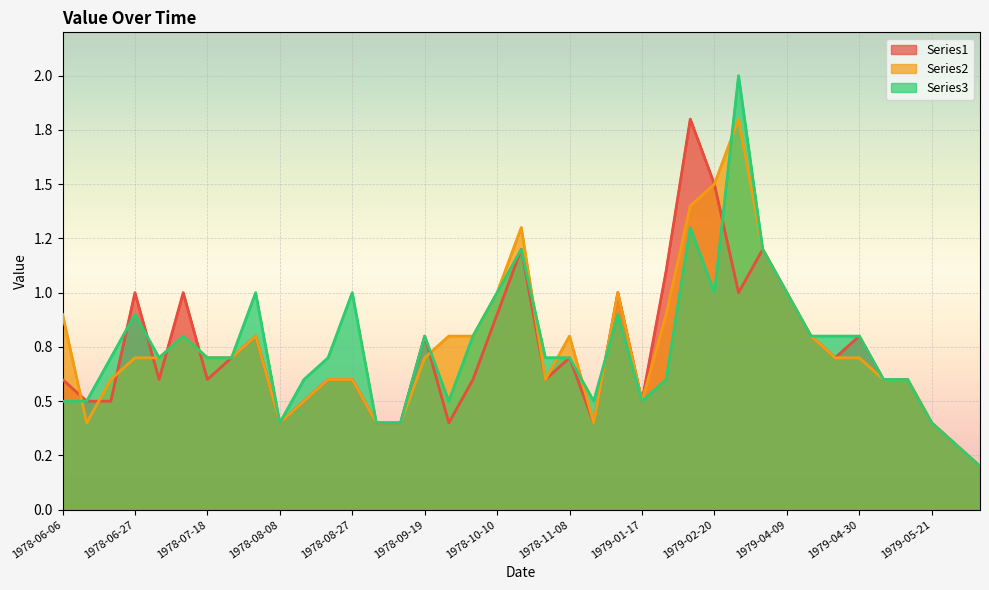

What is the sum of all Series3 values?

29.2